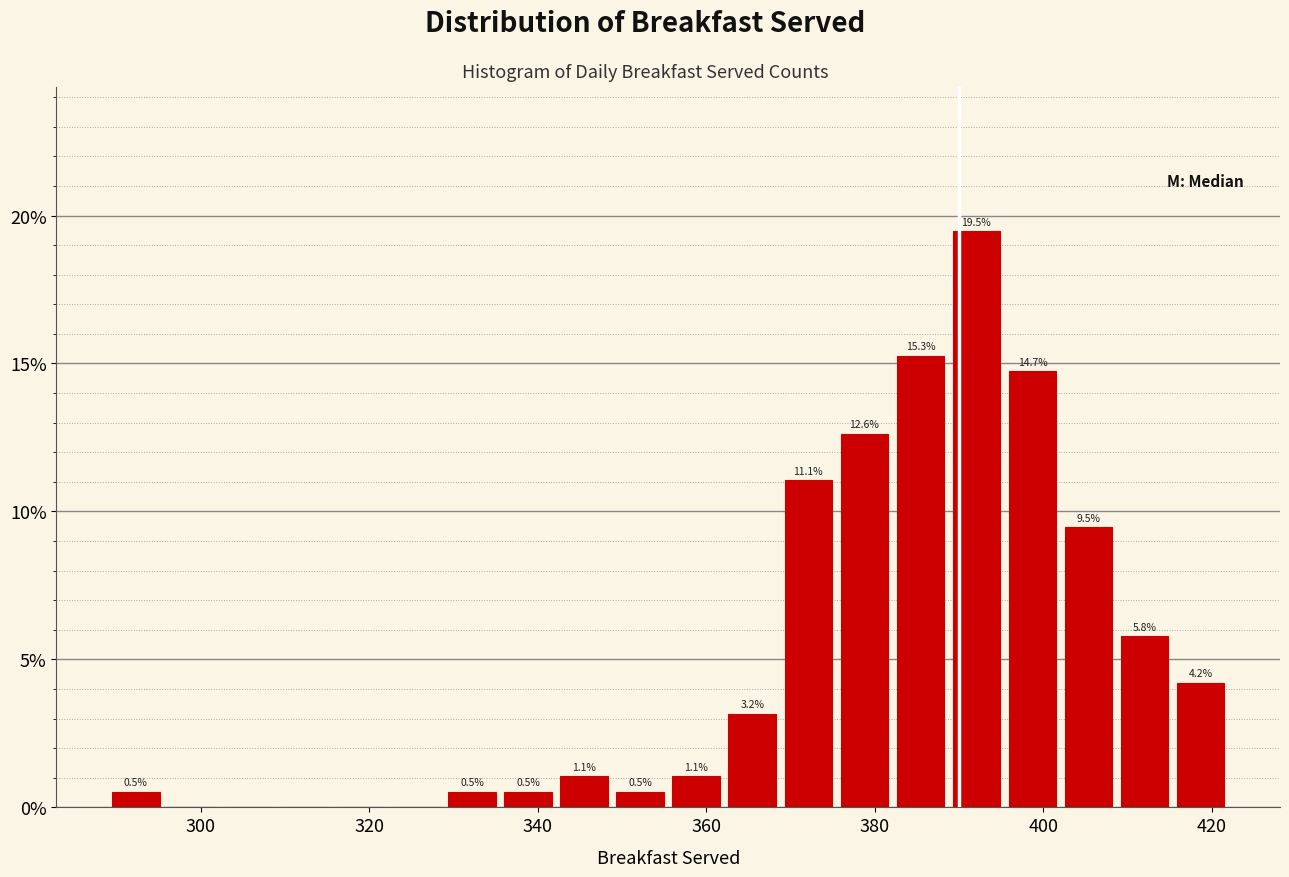

Around what value on the x-axis is the tallest bar? Give the approximate position of its centre, as read against the axis.

392